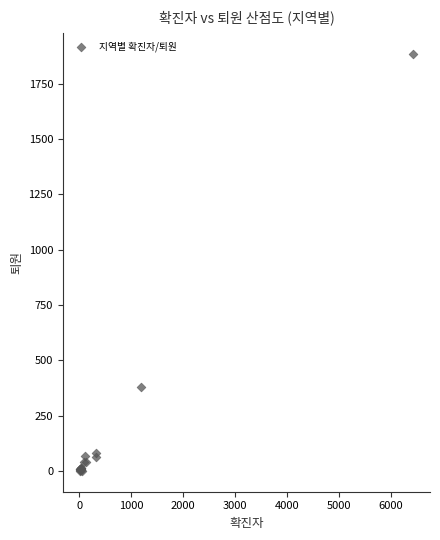

What Y value in the scatter plot is closest to 942?

378